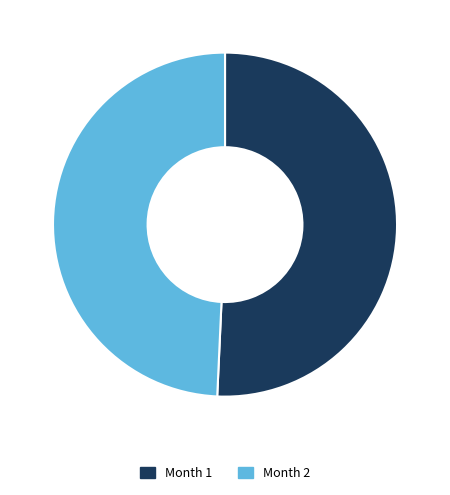

Does any single category account for the majority?

Yes